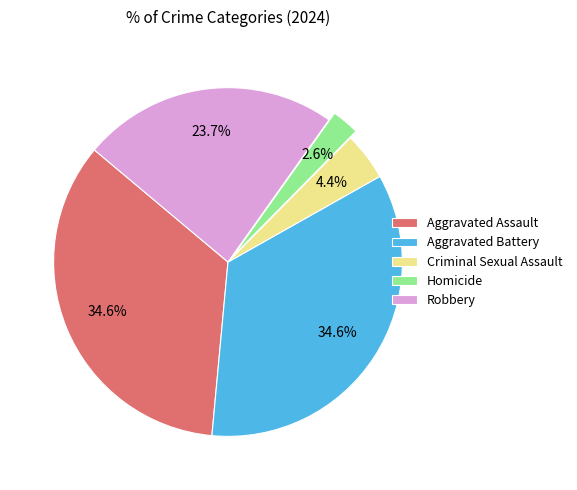

Does Criminal Sexual Assault account for over 50% of the chart?

No